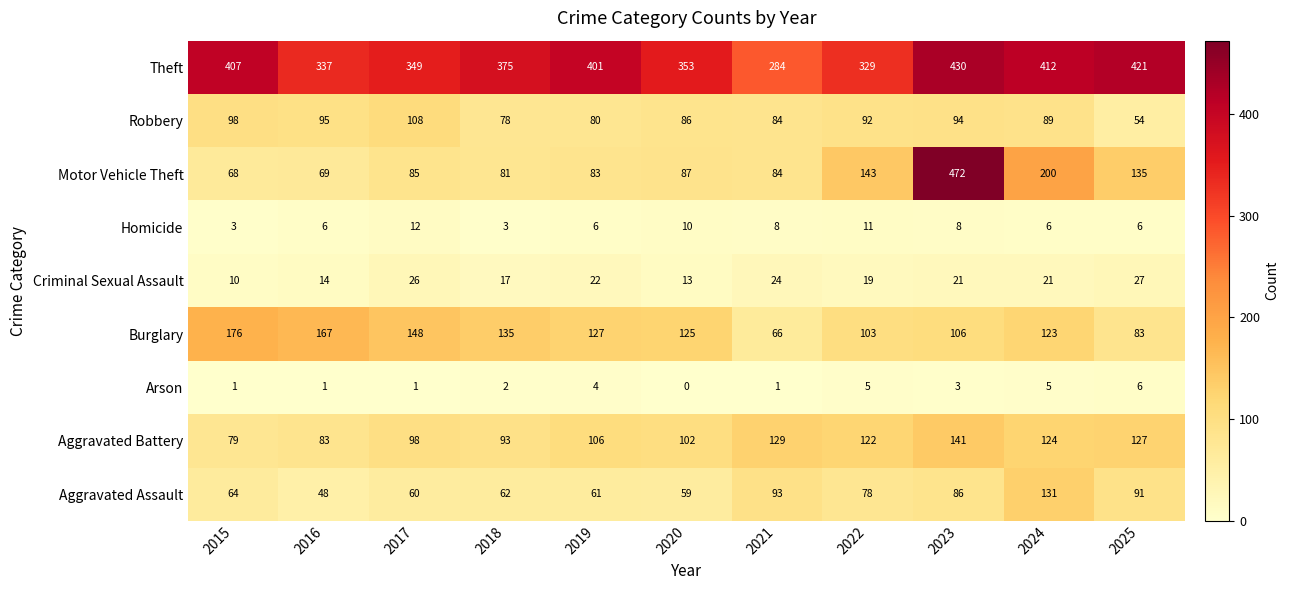

What is the difference between the maximum and minimum values in the Aggravated Battery series?

62